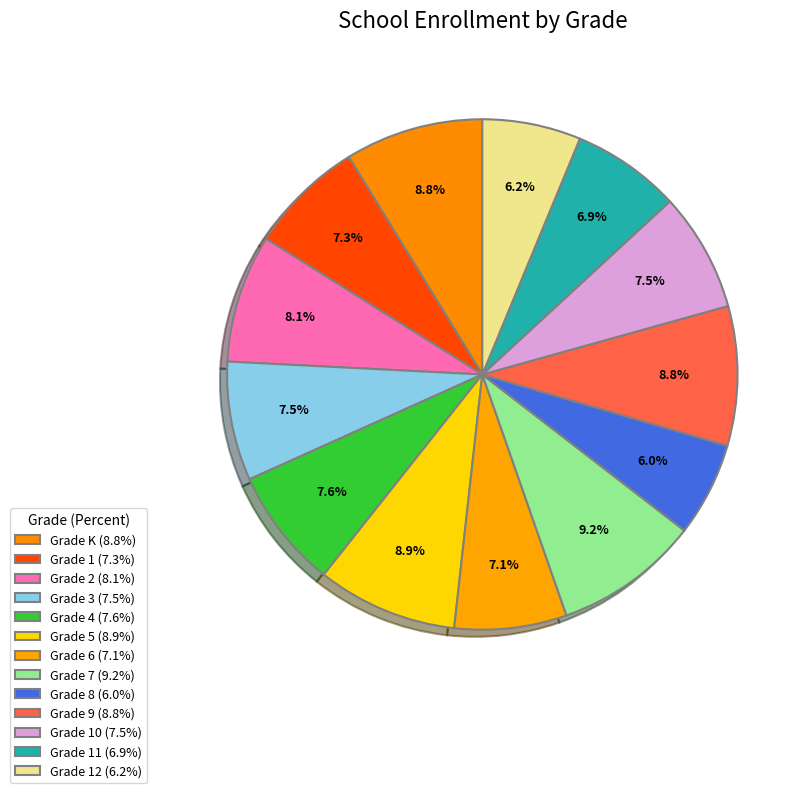

Count the number of slices in the pie.

13